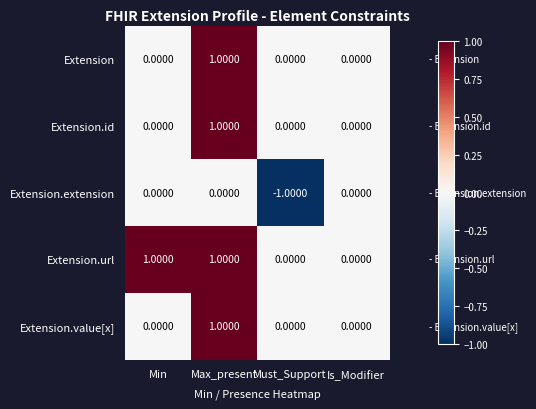

Which category has the lowest value across all series?

Must_Support